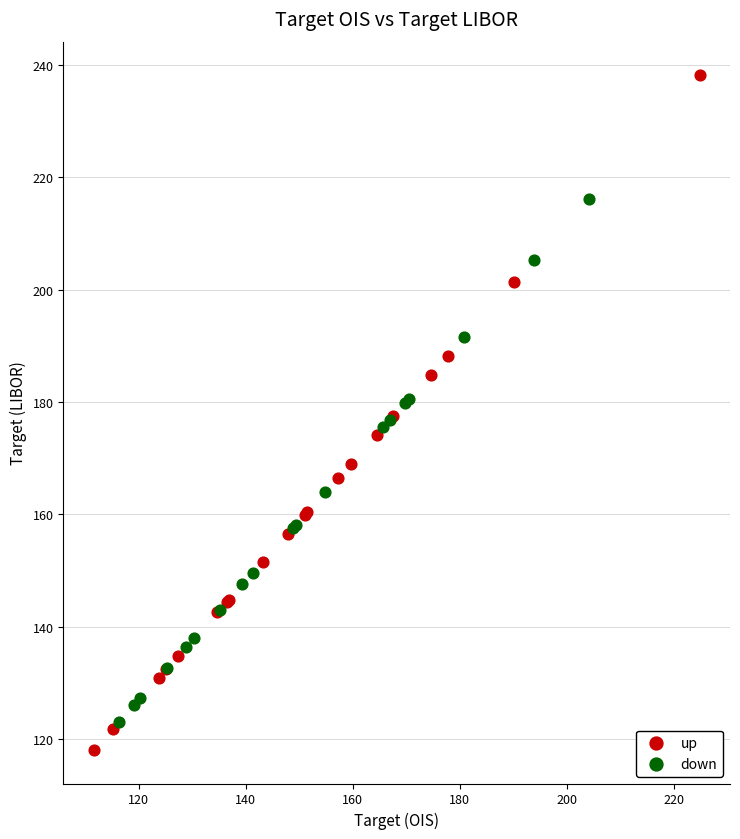

What are all the series names shown in the legend?

up, down